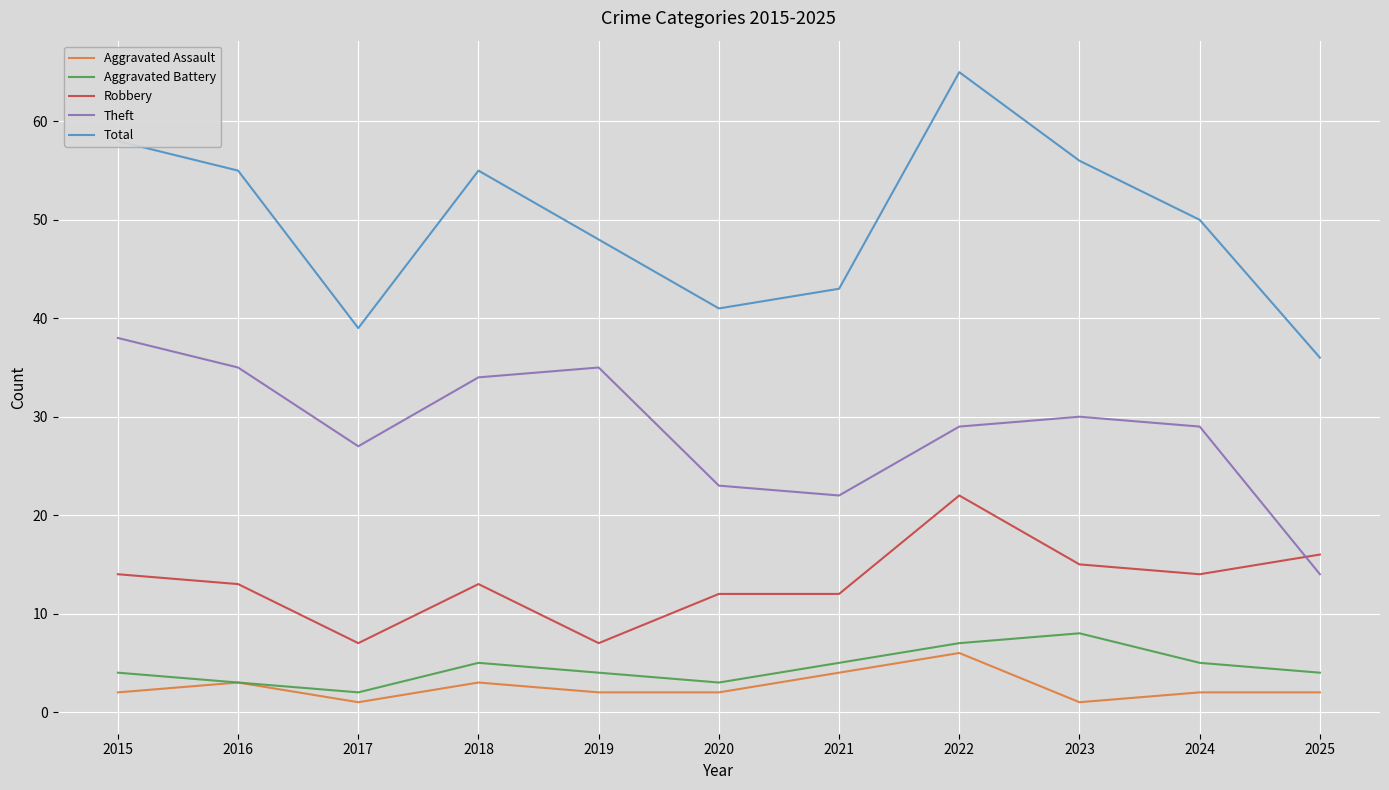

Is this an area chart (filled region under the line)?

No